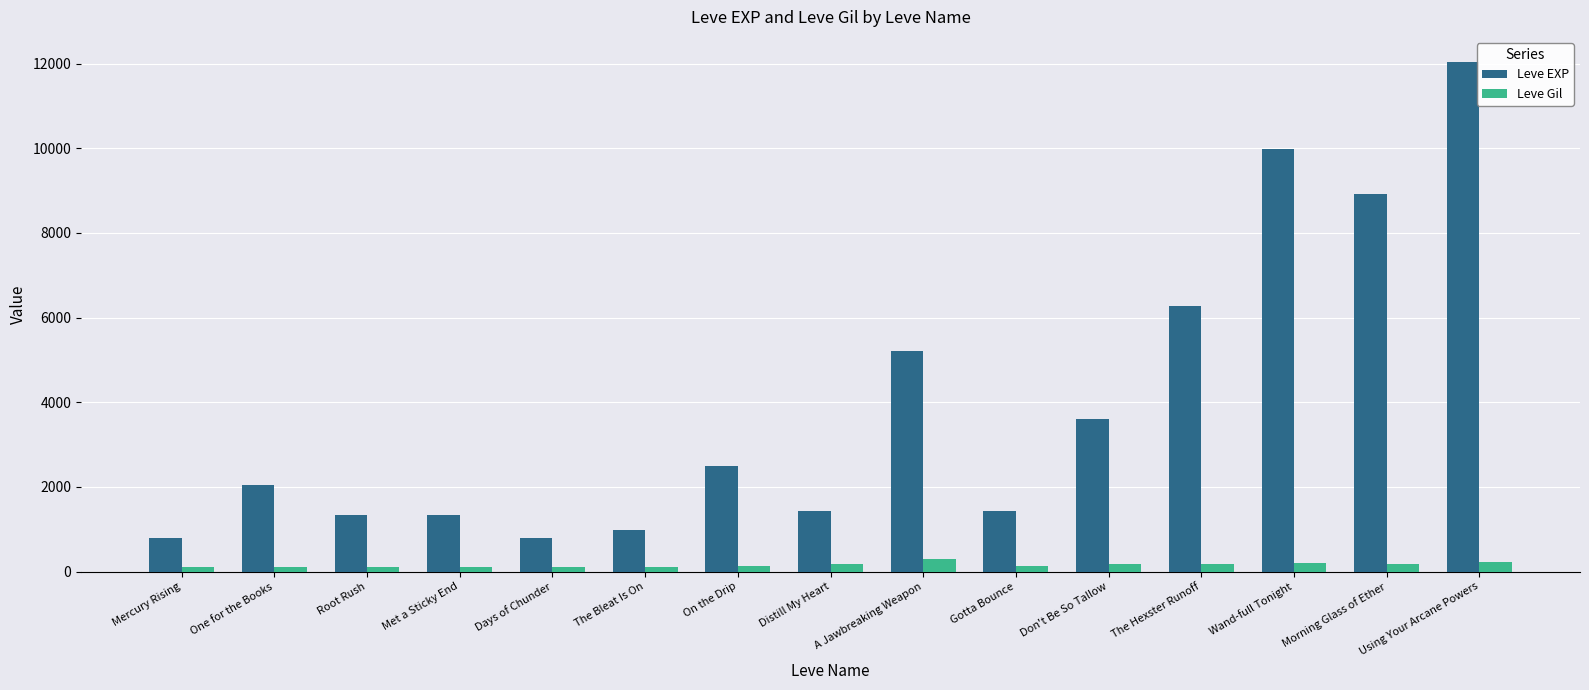

List the series in order of their peak value, lowest first.

Leve Gil, Leve EXP